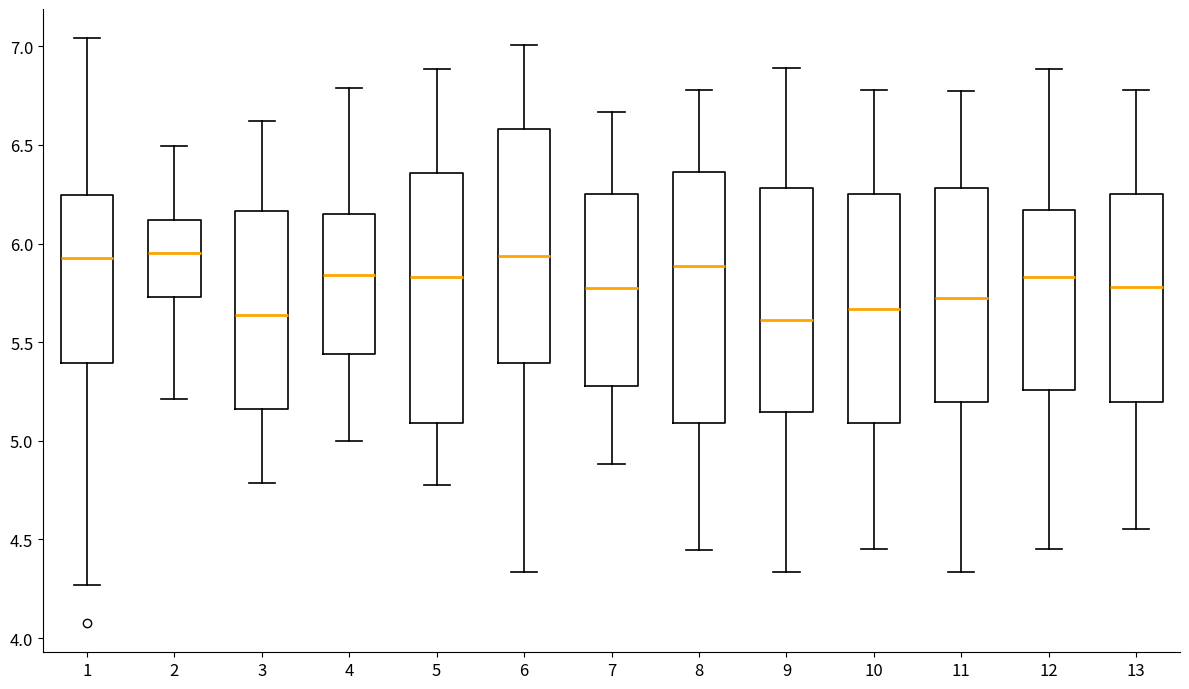

Reading left to right, read every box against the y-axis: the position of its median line, the range the box covers, and the ends of its whiskers. The values are not printed on the chart, so give them approximately, as read against the axis.

1: median 5.90, box 5.40 to 6.25, whiskers 4.25 to 7.05
2: median 5.95, box 5.75 to 6.10, whiskers 5.20 to 6.50
3: median 5.65, box 5.15 to 6.15, whiskers 4.80 to 6.60
4: median 5.85, box 5.45 to 6.15, whiskers 5.00 to 6.80
5: median 5.85, box 5.10 to 6.35, whiskers 4.80 to 6.90
6: median 5.95, box 5.40 to 6.60, whiskers 4.35 to 7.00
7: median 5.80, box 5.30 to 6.25, whiskers 4.90 to 6.65
8: median 5.90, box 5.10 to 6.35, whiskers 4.45 to 6.80
9: median 5.60, box 5.15 to 6.30, whiskers 4.35 to 6.90
10: median 5.65, box 5.10 to 6.25, whiskers 4.45 to 6.80
11: median 5.70, box 5.20 to 6.30, whiskers 4.35 to 6.75
12: median 5.85, box 5.25 to 6.15, whiskers 4.45 to 6.90
13: median 5.80, box 5.20 to 6.25, whiskers 4.55 to 6.80